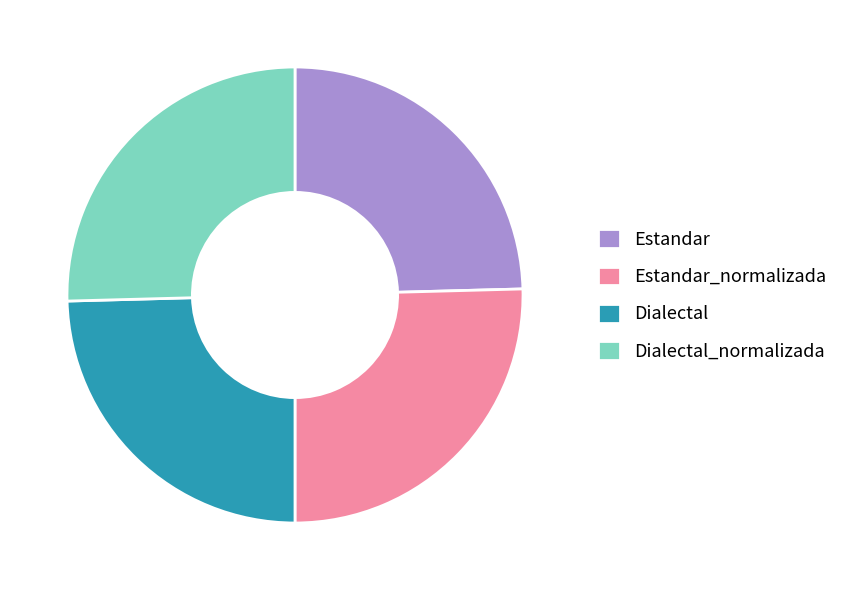

How many slices are in this pie chart?

4